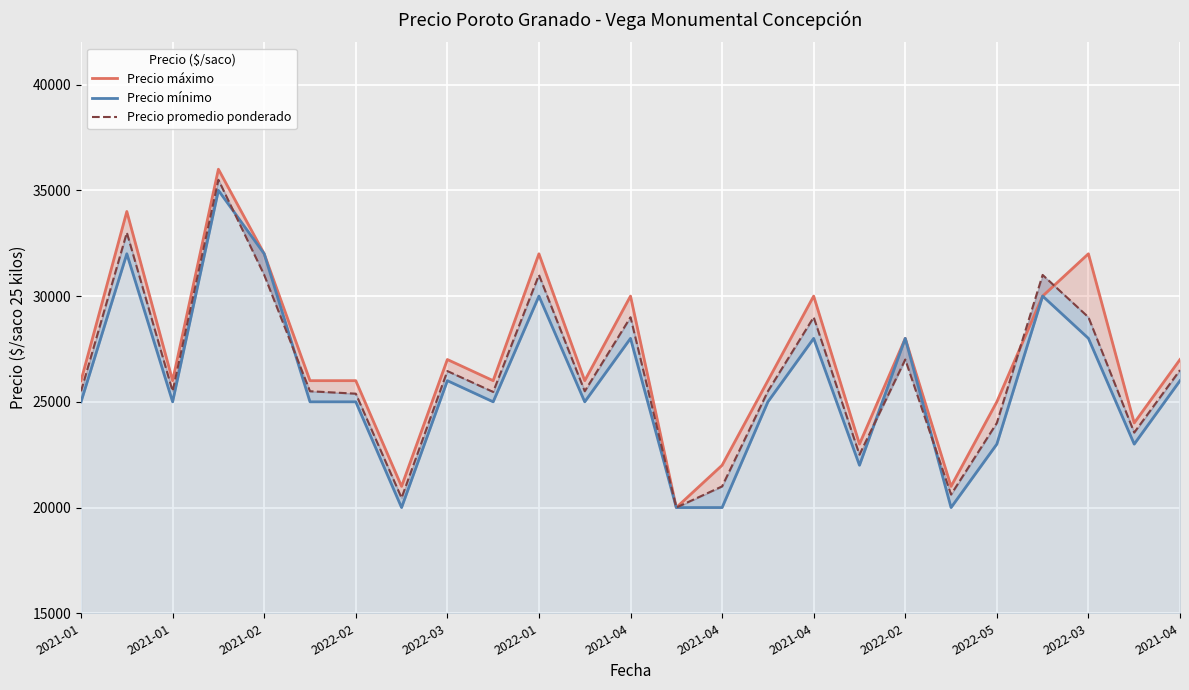

Which series changed the most between 2021-01 and 17?

Precio máximo